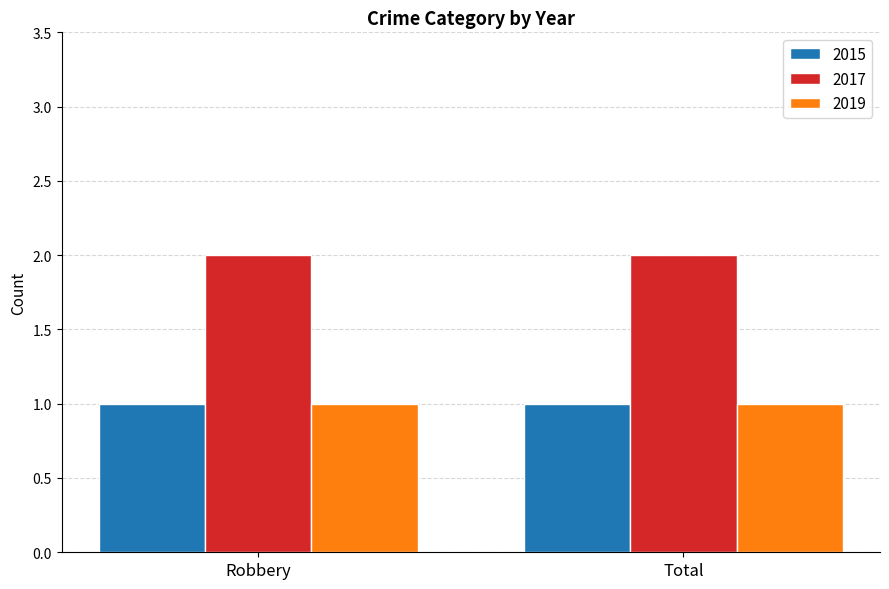

What is the total value across all series at Robbery?

4